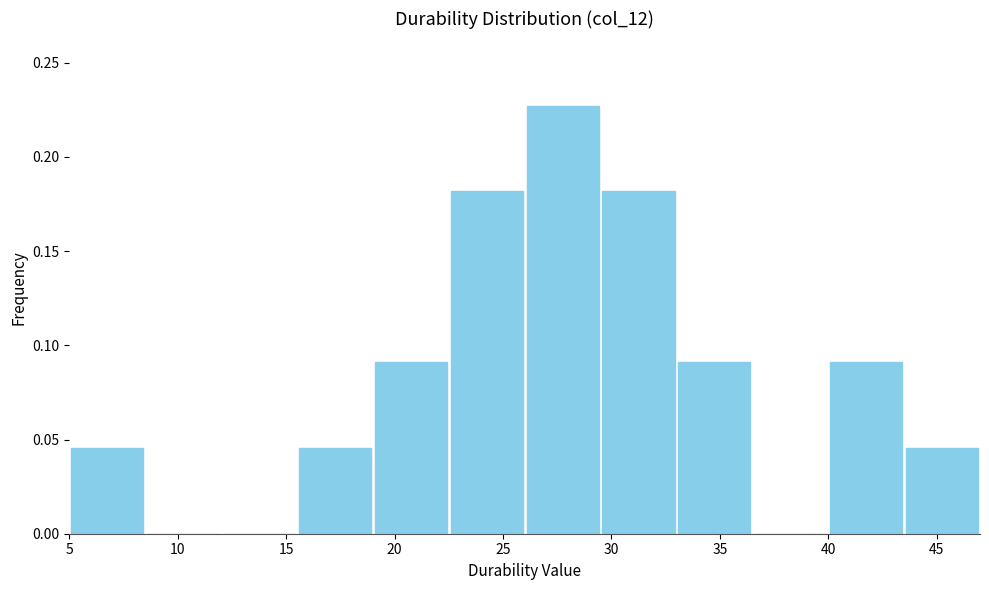

Which range on the x-axis has the tallest bar?

26.0 to 29.5